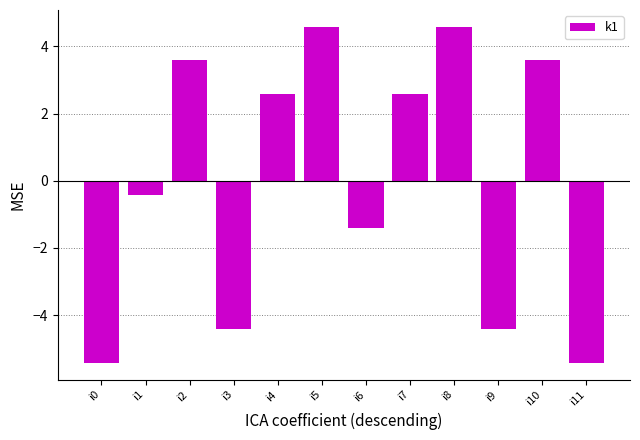

Where does the data first go above 2?

i2